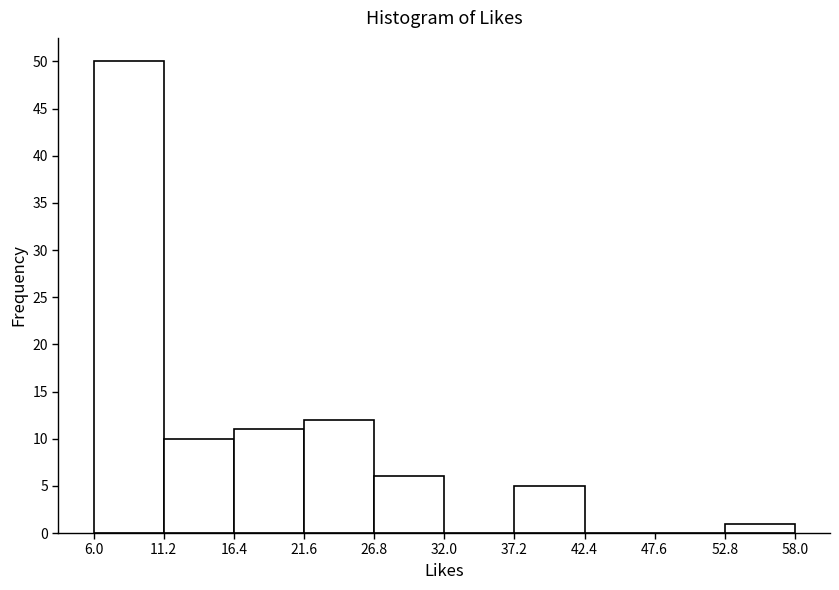

Reading left to right, transcribe this chart: for each bar, give the range it covers on the x-axis and its height. The values are not printed on the chart, so give them approximately, as read against the axis.

6.0 to 11.2: 50
11.2 to 16.4: 10
16.4 to 21.6: 11
21.6 to 26.8: 12
26.8 to 32.0: 6
32.0 to 37.2: 0
37.2 to 42.4: 5
42.4 to 47.6: 0
47.6 to 52.8: 0
52.8 to 58.0: 1